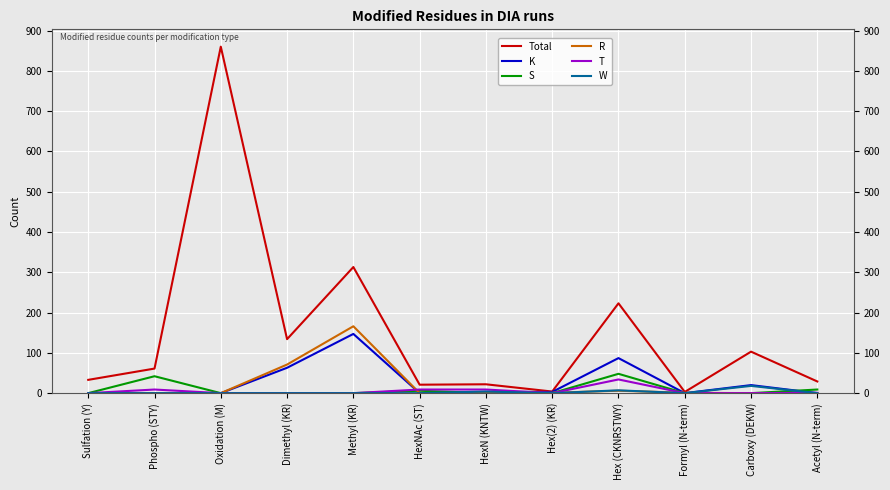

Is this an area chart (filled region under the line)?

No